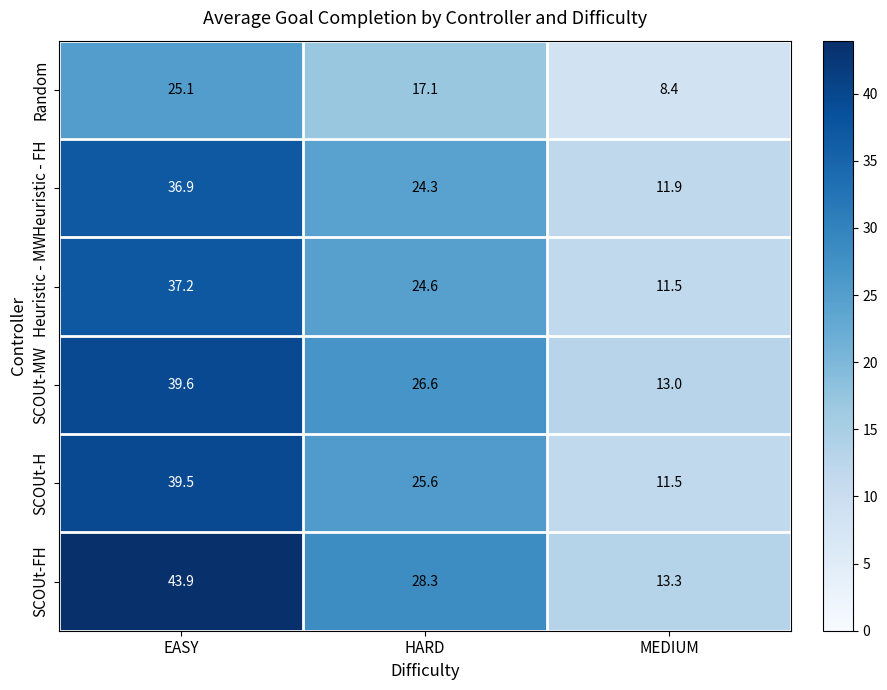

Which series has the widest spread of values?

SCOUt-FH